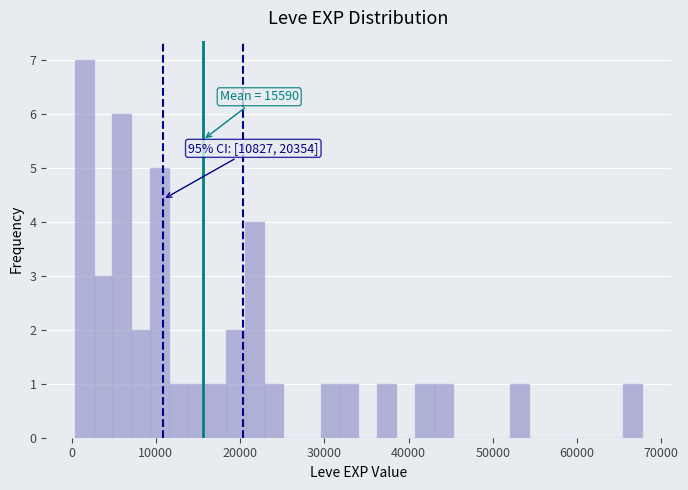

Read against the x-axis, roughly where is the centre of the tallest bar?

1000